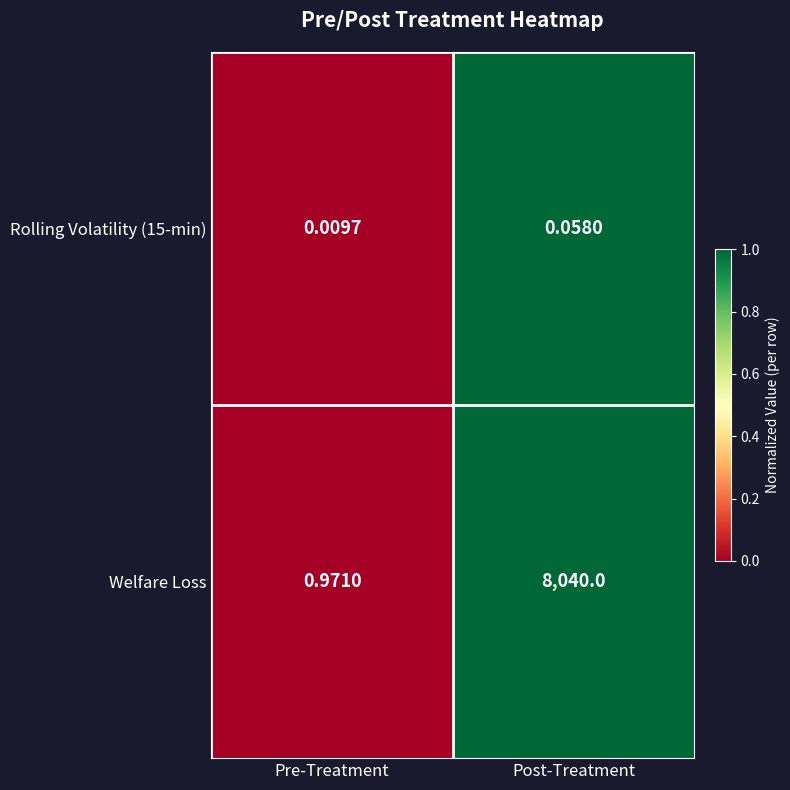

At which label is Welfare Loss closest to 4020?

Pre-Treatment